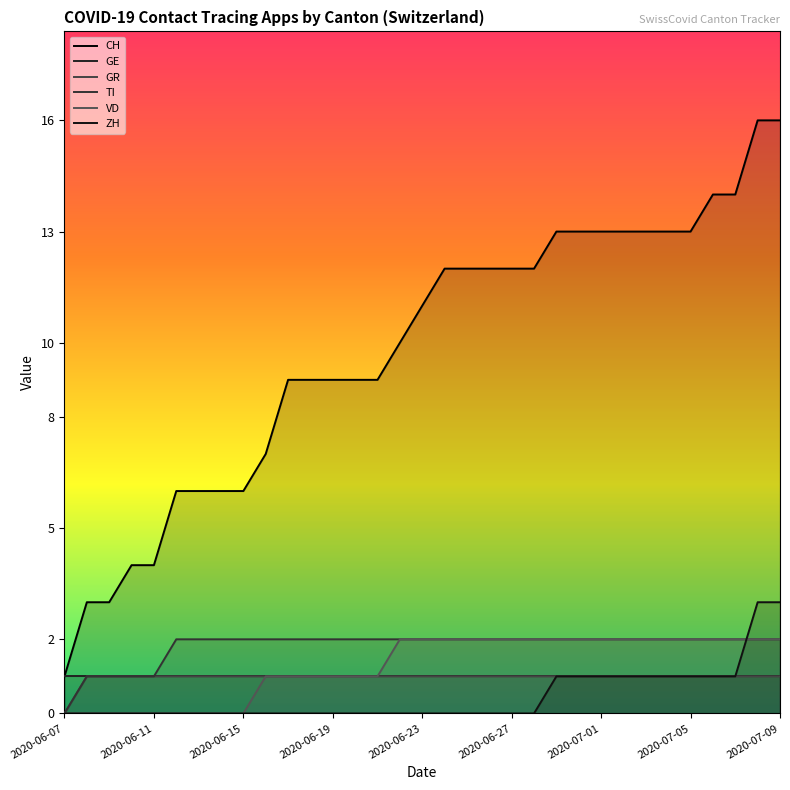

True or false: TI has a value of 3 at 27.

False